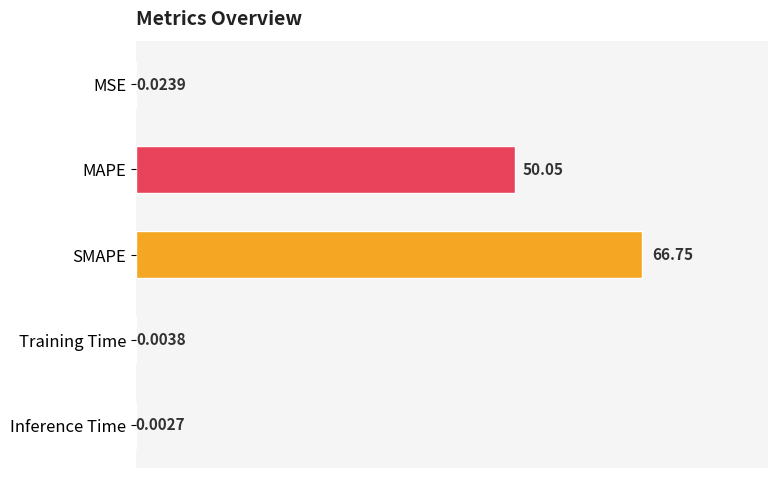

What is the sum of all values?

116.8